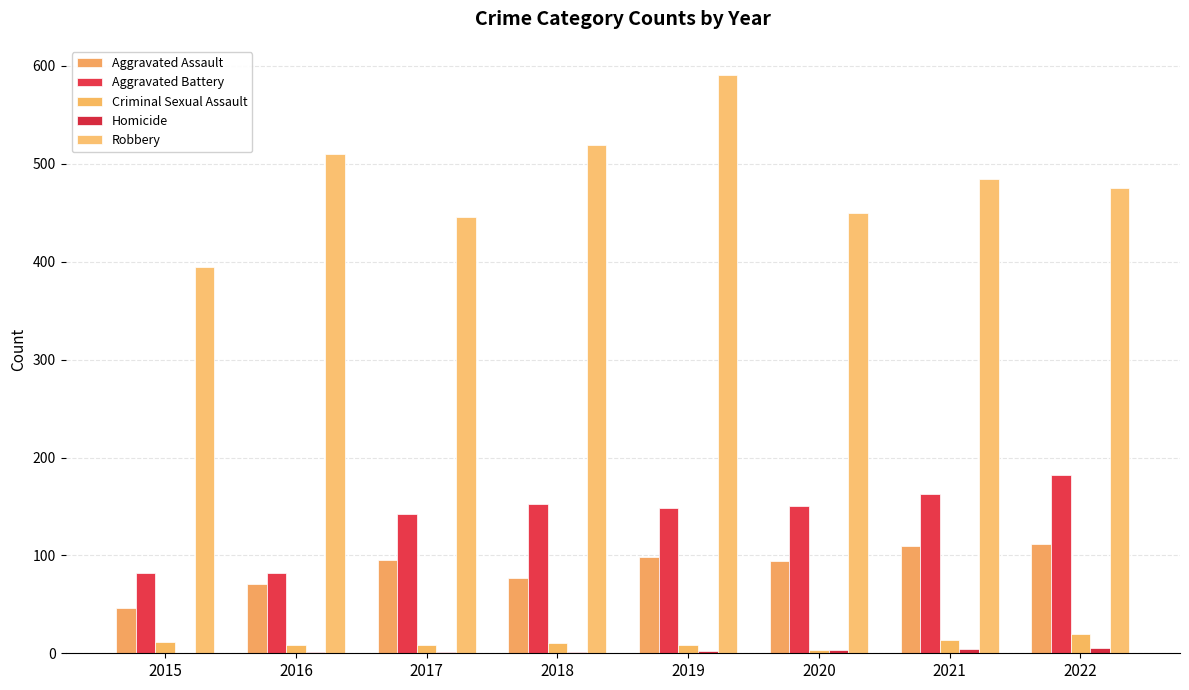

What is the difference between the maximum and minimum values in the Aggravated Battery series?

100